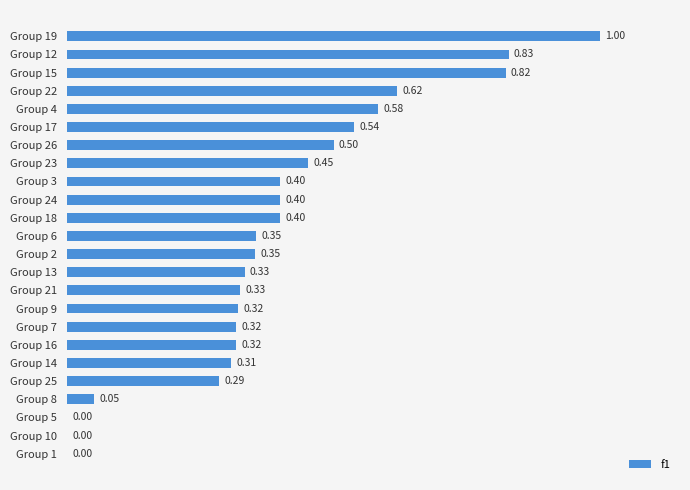

Which has a higher value, Group 16 or Group 2?

Group 2